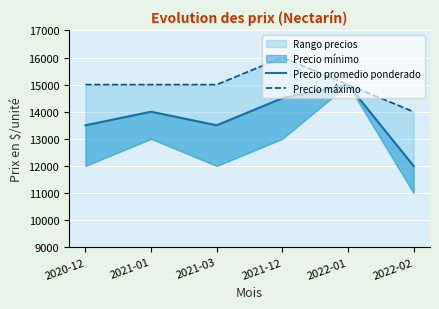

How many values in the Precio promedio ponderado series are below 14000?

3